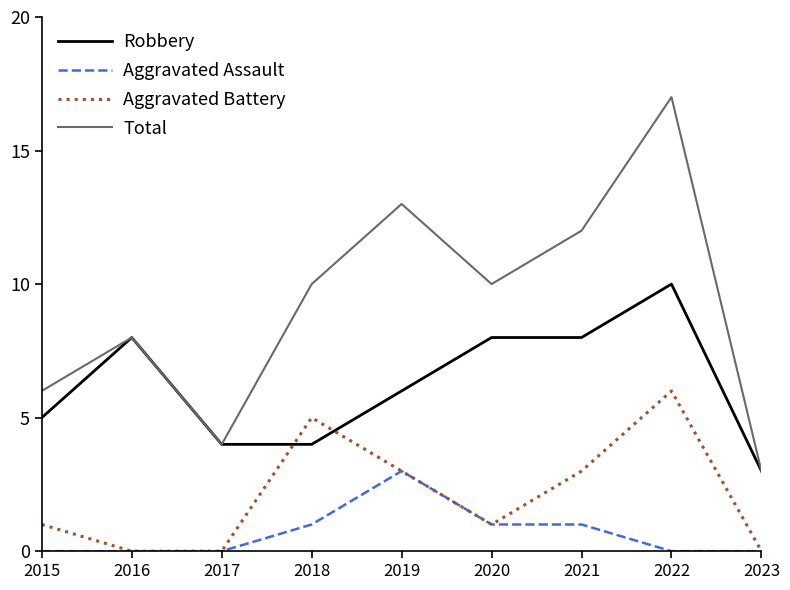

At which label does Total reach its minimum?

2023